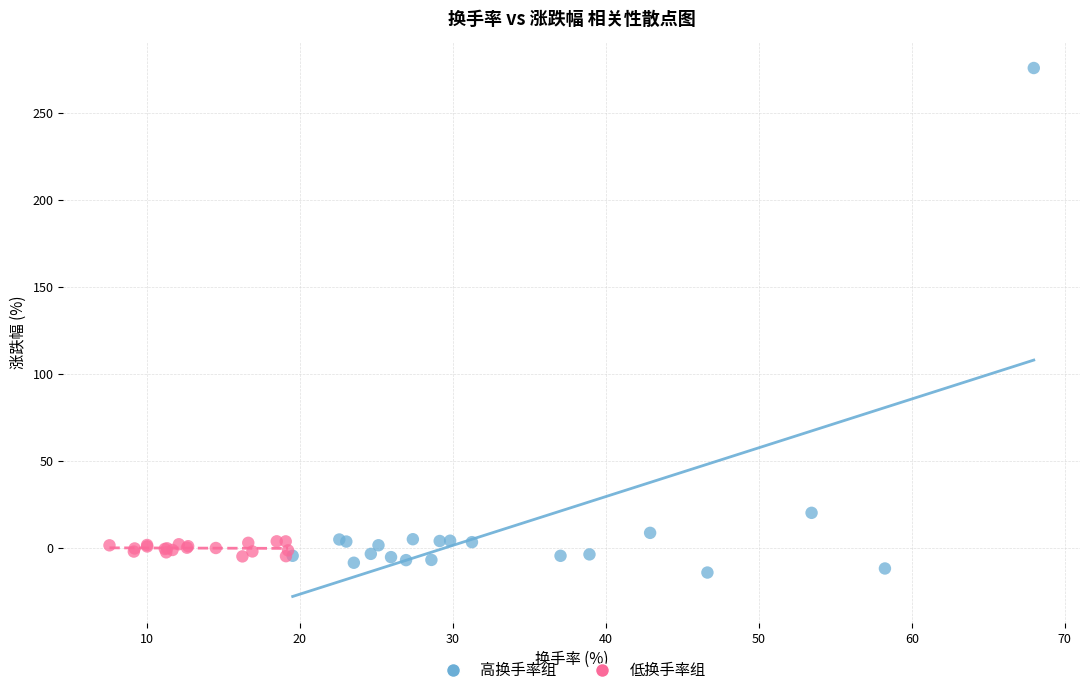

What are all the series names shown in the legend?

高换手率组, 低换手率组